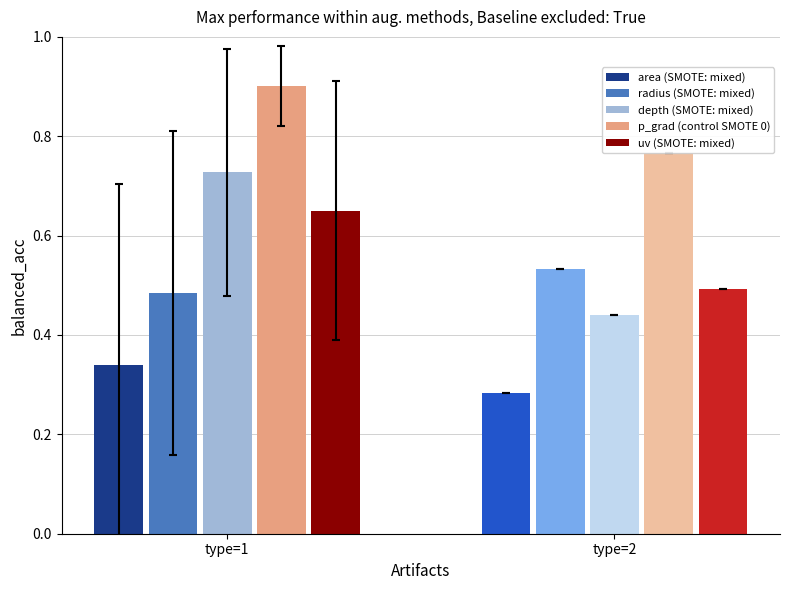

The p_grad (control SMOTE 0) series shows 0.4 at type=1. True or false?

False